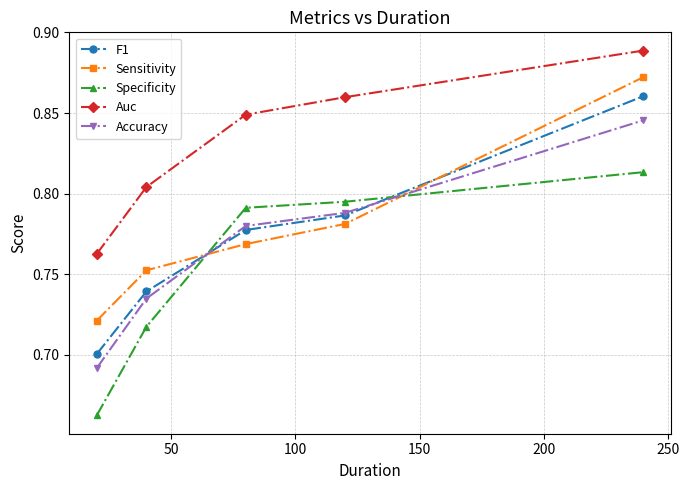

Does the chart have visible grid lines?

Yes